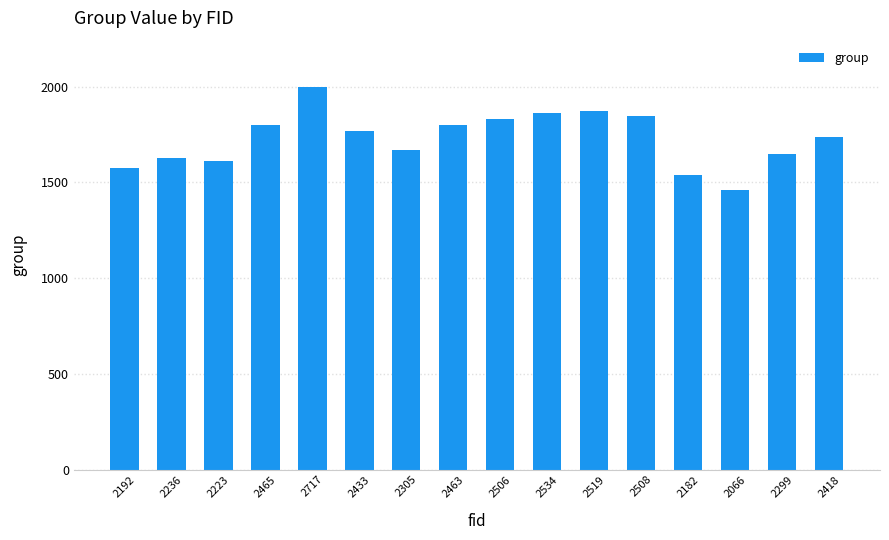

What value does the data have at 2305, to the nearest 50?

1650